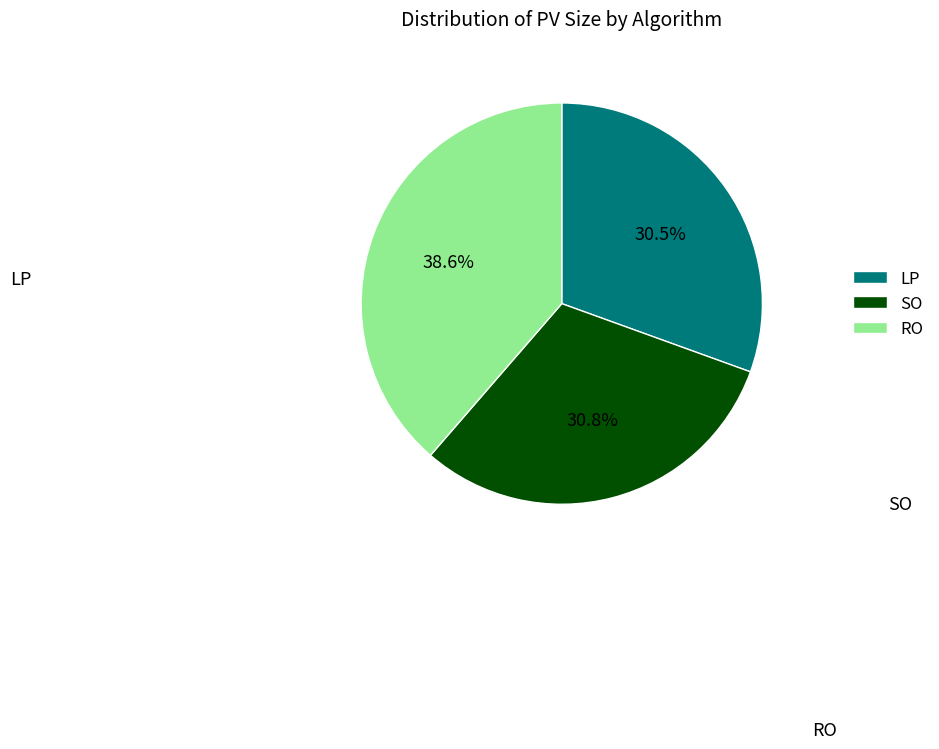

What is the smallest slice in the pie chart?

LP